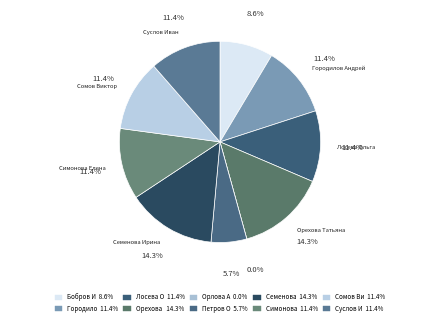

Which category has the biggest portion of the pie?

Орехова Татьяна